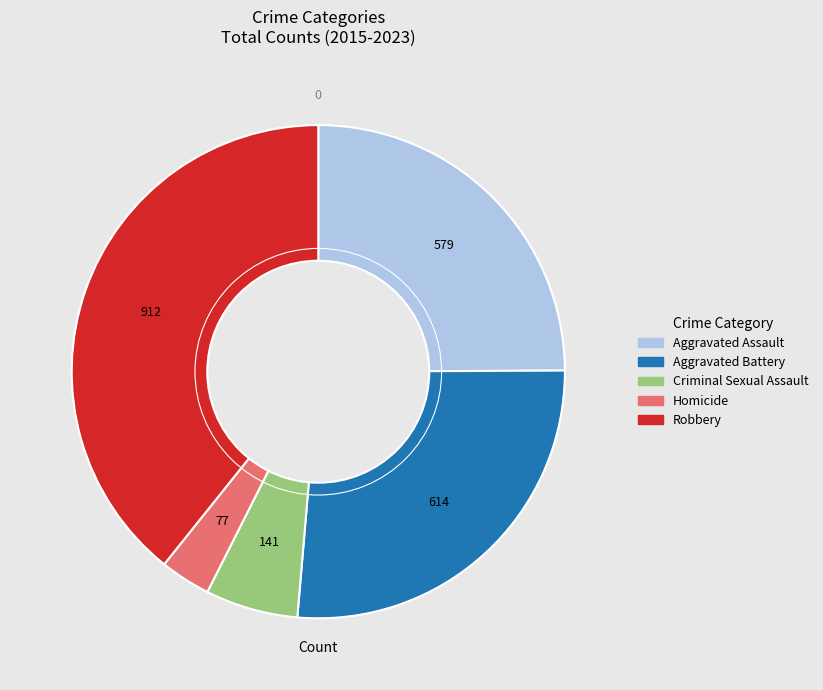

Does Aggravated Battery account for over 50% of the chart?

No